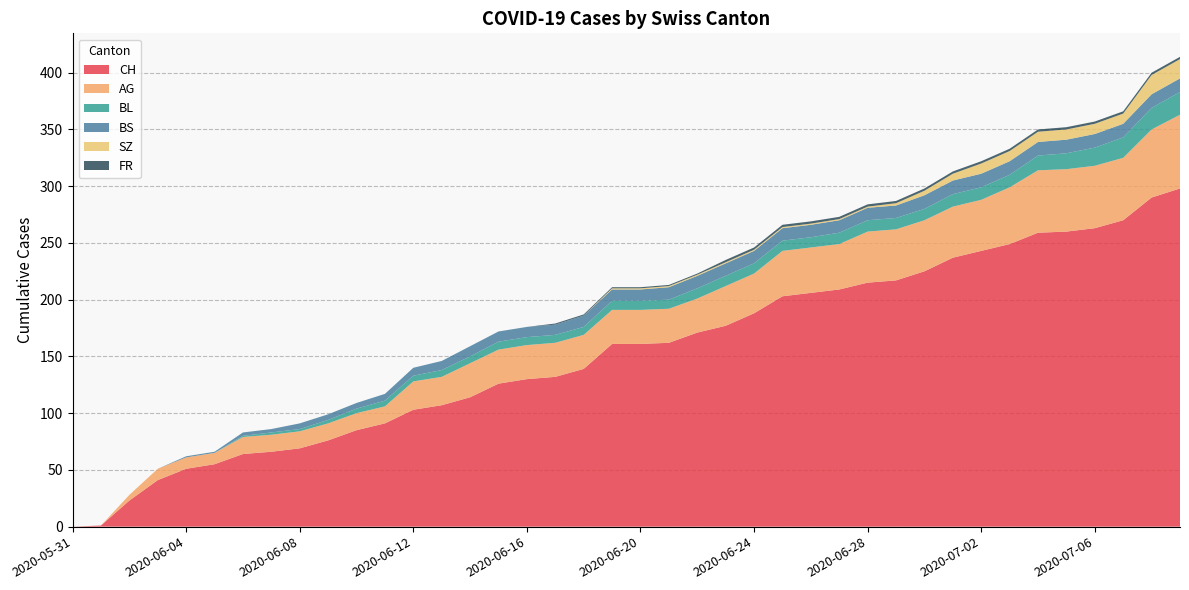

Reading left to right, list all the values displayed in this chart.

CH: 2020-05-31=0	2020-06-01=1	2020-06-02=23	2020-06-03=41	2020-06-04=51	2020-06-05=55	2020-06-06=64	2020-06-07=66	2020-06-08=69	2020-06-09=76	2020-06-10=85	2020-06-11=91	2020-06-12=103	2020-06-13=107	2020-06-14=114	2020-06-15=126	2020-06-16=130	2020-06-17=132	2020-06-18=139	2020-06-19=161	2020-06-20=161	2020-06-21=162	2020-06-22=171	2020-06-23=177	2020-06-24=188	2020-06-25=203	2020-06-26=206	2020-06-27=209	2020-06-28=215	2020-06-29=217	2020-06-30=225	2020-07-01=237	2020-07-02=243	2020-07-03=249	2020-07-04=259	2020-07-05=260	2020-07-06=263	2020-07-07=270	2020-07-08=290	2020-07-09=298
AG: 2020-05-31=0	2020-06-01=0	2020-06-02=5	2020-06-03=10	2020-06-04=10	2020-06-05=10	2020-06-06=15	2020-06-07=15	2020-06-08=15	2020-06-09=15	2020-06-10=15	2020-06-11=15	2020-06-12=25	2020-06-13=25	2020-06-14=30	2020-06-15=30	2020-06-16=30	2020-06-17=30	2020-06-18=30	2020-06-19=30	2020-06-20=30	2020-06-21=30	2020-06-22=30	2020-06-23=35	2020-06-24=35	2020-06-25=40	2020-06-26=40	2020-06-27=40	2020-06-28=45	2020-06-29=45	2020-06-30=45	2020-07-01=45	2020-07-02=45	2020-07-03=50	2020-07-04=55	2020-07-05=55	2020-07-06=55	2020-07-07=55	2020-07-08=60	2020-07-09=65
BL: 2020-05-31=0	2020-06-01=0	2020-06-02=0	2020-06-03=0	2020-06-04=0	2020-06-05=0	2020-06-06=1	2020-06-07=2	2020-06-08=2	2020-06-09=3	2020-06-10=4	2020-06-11=5	2020-06-12=5	2020-06-13=6	2020-06-14=6	2020-06-15=7	2020-06-16=7	2020-06-17=7	2020-06-18=7	2020-06-19=8	2020-06-20=8	2020-06-21=8	2020-06-22=9	2020-06-23=9	2020-06-24=9	2020-06-25=9	2020-06-26=9	2020-06-27=10	2020-06-28=10	2020-06-29=10	2020-06-30=10	2020-07-01=11	2020-07-02=11	2020-07-03=11	2020-07-04=13	2020-07-05=14	2020-07-06=16	2020-07-07=18	2020-07-08=19	2020-07-09=20
BS: 2020-05-31=0	2020-06-01=0	2020-06-02=0	2020-06-03=0	2020-06-04=1	2020-06-05=1	2020-06-06=3	2020-06-07=3	2020-06-08=5	2020-06-09=5	2020-06-10=5	2020-06-11=6	2020-06-12=7	2020-06-13=8	2020-06-14=9	2020-06-15=9	2020-06-16=9	2020-06-17=9	2020-06-18=10	2020-06-19=10	2020-06-20=10	2020-06-21=11	2020-06-22=11	2020-06-23=11	2020-06-24=11	2020-06-25=11	2020-06-26=11	2020-06-27=11	2020-06-28=11	2020-06-29=11	2020-06-30=12	2020-07-01=12	2020-07-02=12	2020-07-03=12	2020-07-04=12	2020-07-05=12	2020-07-06=12	2020-07-07=12	2020-07-08=12	2020-07-09=12
SZ: 2020-05-31=0	2020-06-01=0	2020-06-02=0	2020-06-03=0	2020-06-04=0	2020-06-05=0	2020-06-06=0	2020-06-07=0	2020-06-08=0	2020-06-09=0	2020-06-10=0	2020-06-11=0	2020-06-12=0	2020-06-13=0	2020-06-14=0	2020-06-15=0	2020-06-16=0	2020-06-17=0	2020-06-18=0	2020-06-19=1	2020-06-20=1	2020-06-21=1	2020-06-22=1	2020-06-23=1	2020-06-24=1	2020-06-25=1	2020-06-26=1	2020-06-27=1	2020-06-28=1	2020-06-29=2	2020-06-30=4	2020-07-01=6	2020-07-02=9	2020-07-03=9	2020-07-04=9	2020-07-05=9	2020-07-06=9	2020-07-07=9	2020-07-08=17	2020-07-09=17
FR: 2020-05-31=0	2020-06-01=0	2020-06-02=0	2020-06-03=0	2020-06-04=0	2020-06-05=0	2020-06-06=0	2020-06-07=0	2020-06-08=0	2020-06-09=0	2020-06-10=0	2020-06-11=0	2020-06-12=0	2020-06-13=0	2020-06-14=0	2020-06-15=0	2020-06-16=0	2020-06-17=1	2020-06-18=1	2020-06-19=1	2020-06-20=1	2020-06-21=1	2020-06-22=1	2020-06-23=2	2020-06-24=2	2020-06-25=2	2020-06-26=2	2020-06-27=2	2020-06-28=2	2020-06-29=2	2020-06-30=2	2020-07-01=2	2020-07-02=2	2020-07-03=2	2020-07-04=2	2020-07-05=2	2020-07-06=2	2020-07-07=2	2020-07-08=2	2020-07-09=2